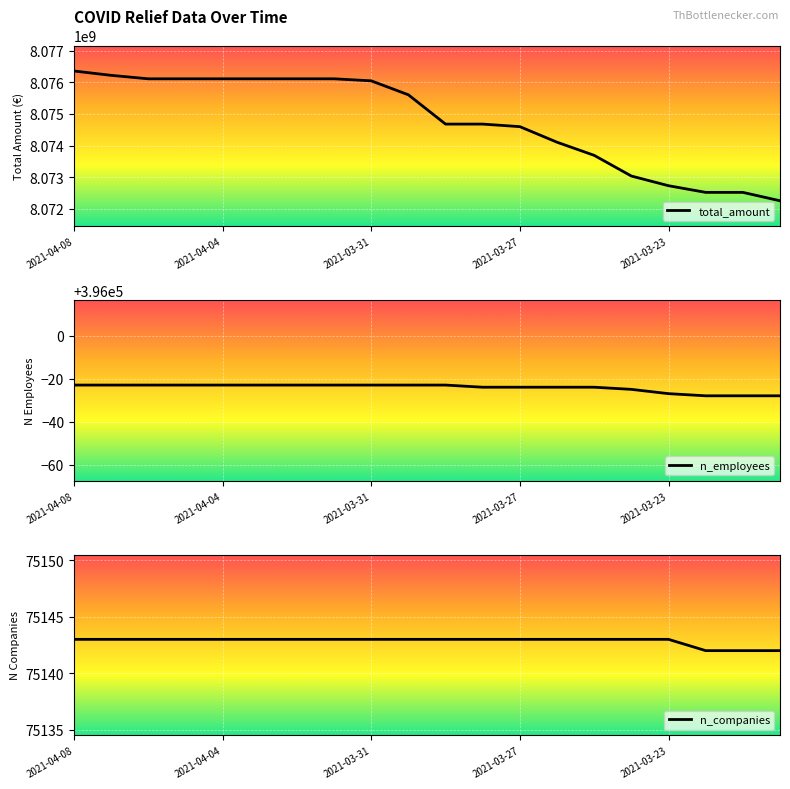

At which category is the sum across all series the highest?

2021-04-08